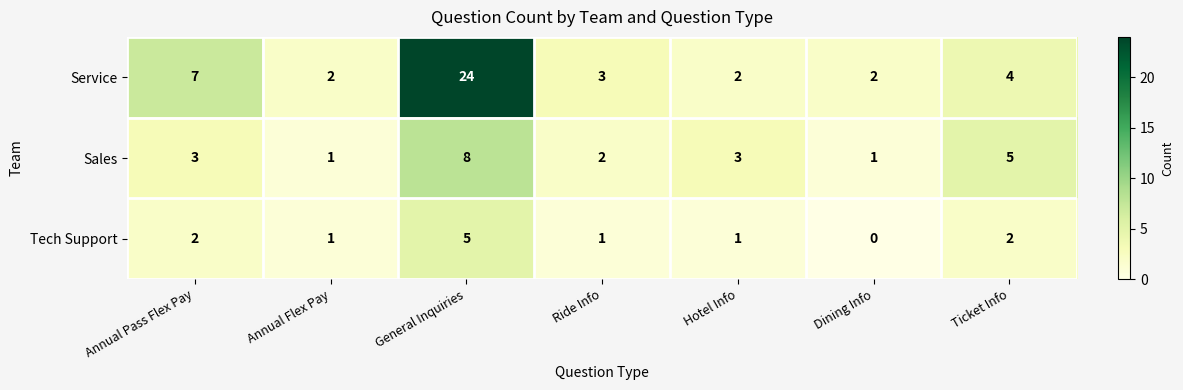

Which label corresponds to the largest value in the chart?

General Inquiries